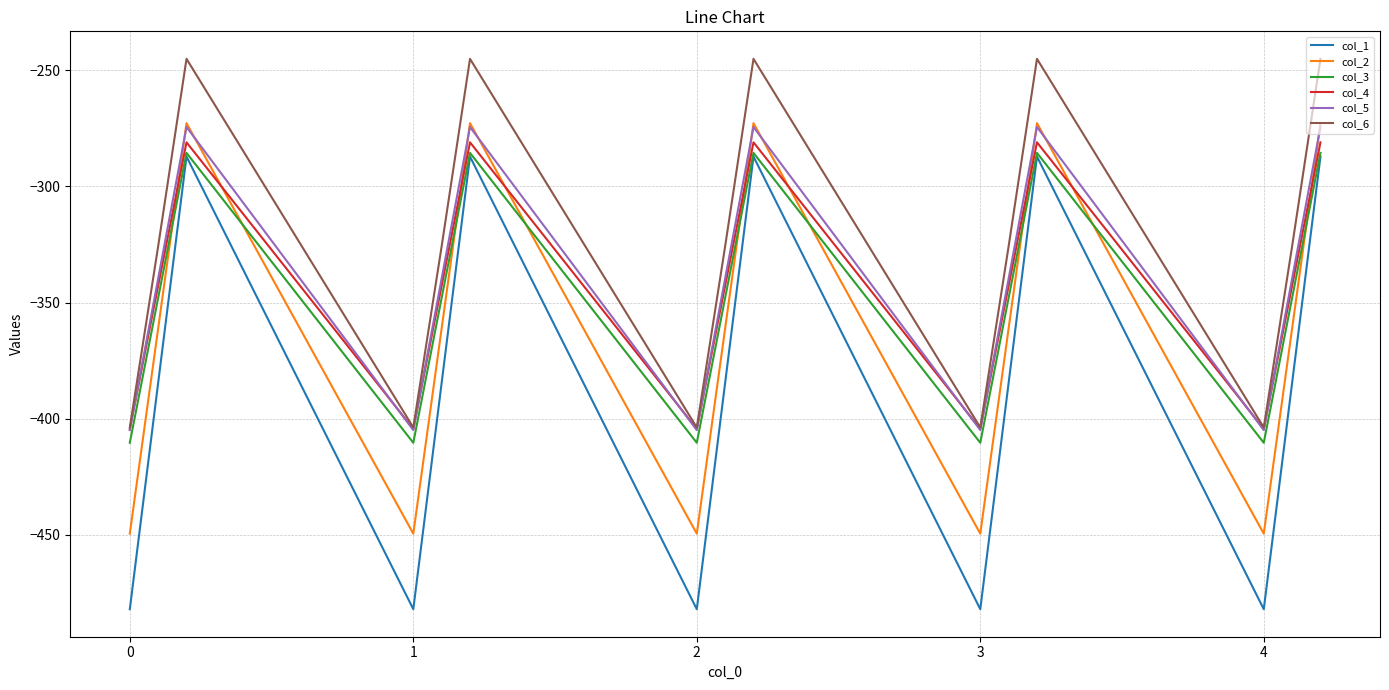

Does the chart display data point markers on the line(s)?

No